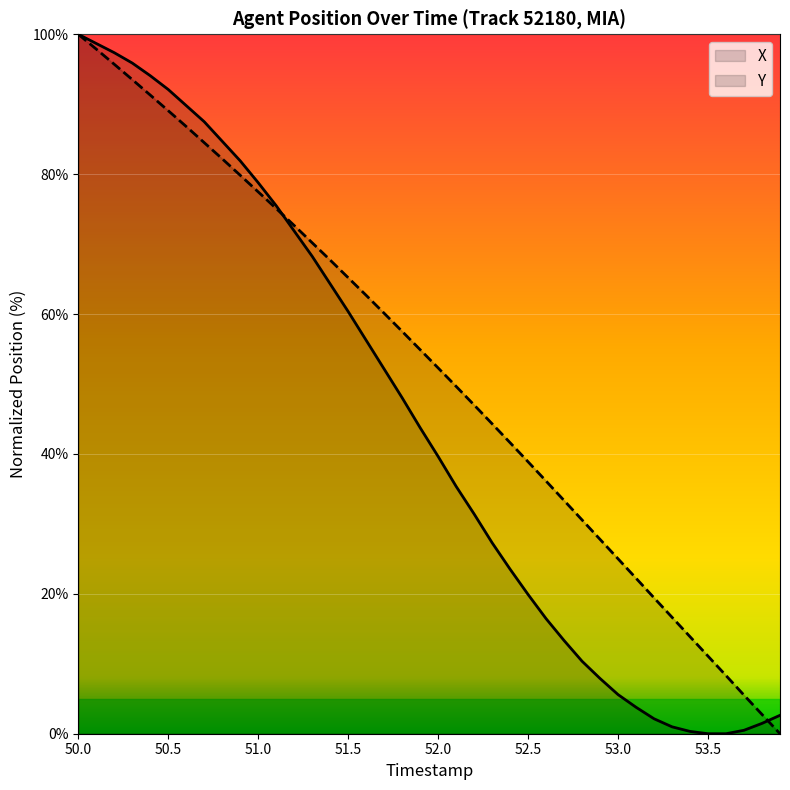

Where does the X series first go above 43?

50.0